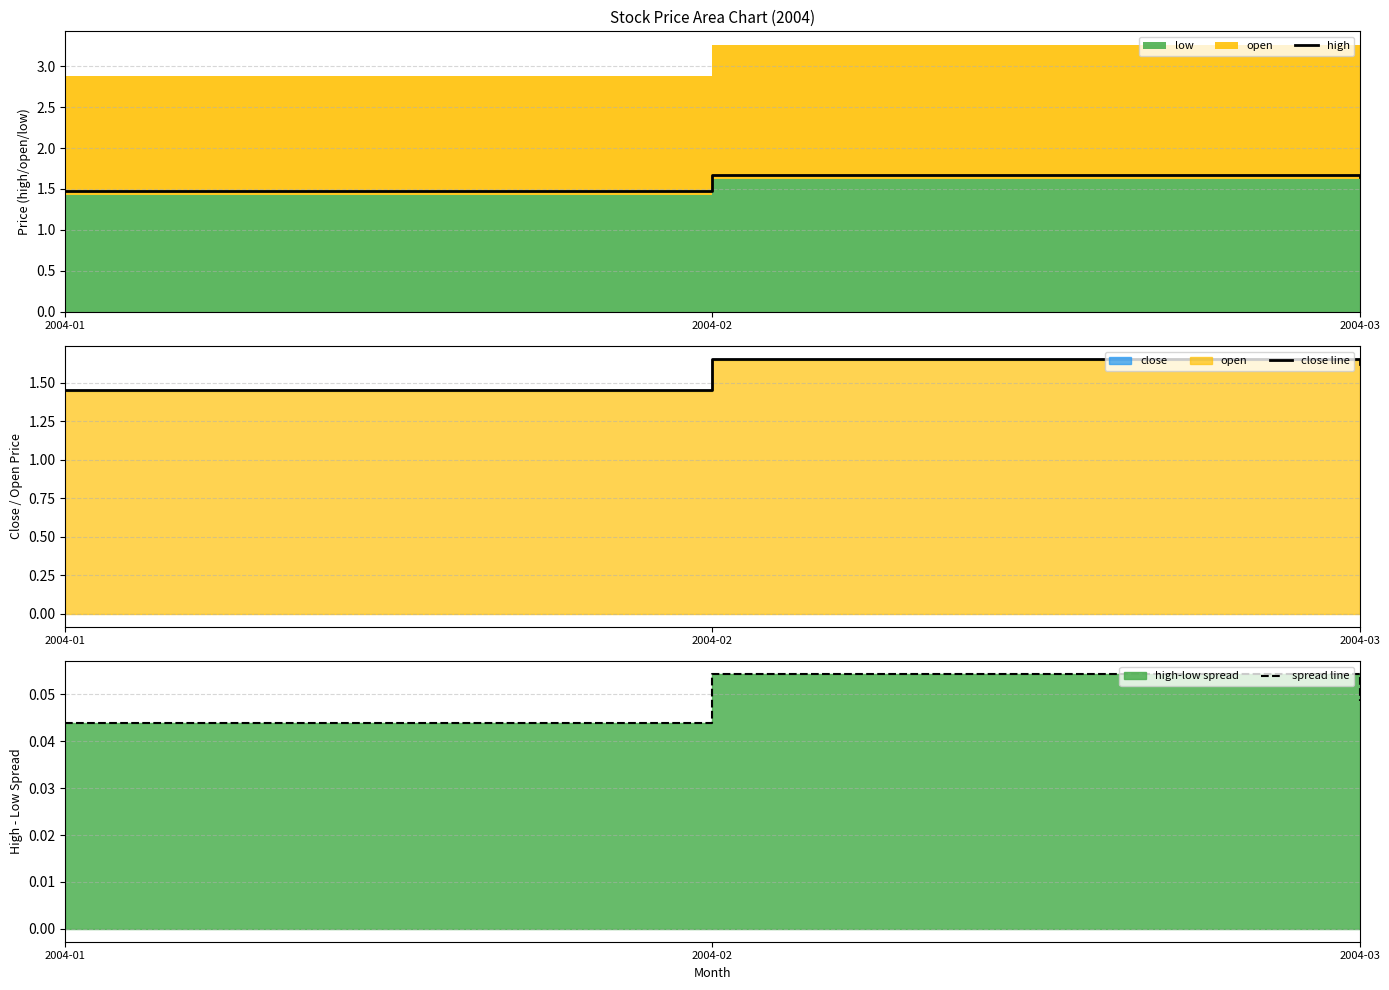

Rank the series at 2004-01 from lowest to highest value.

spread line, close line, high